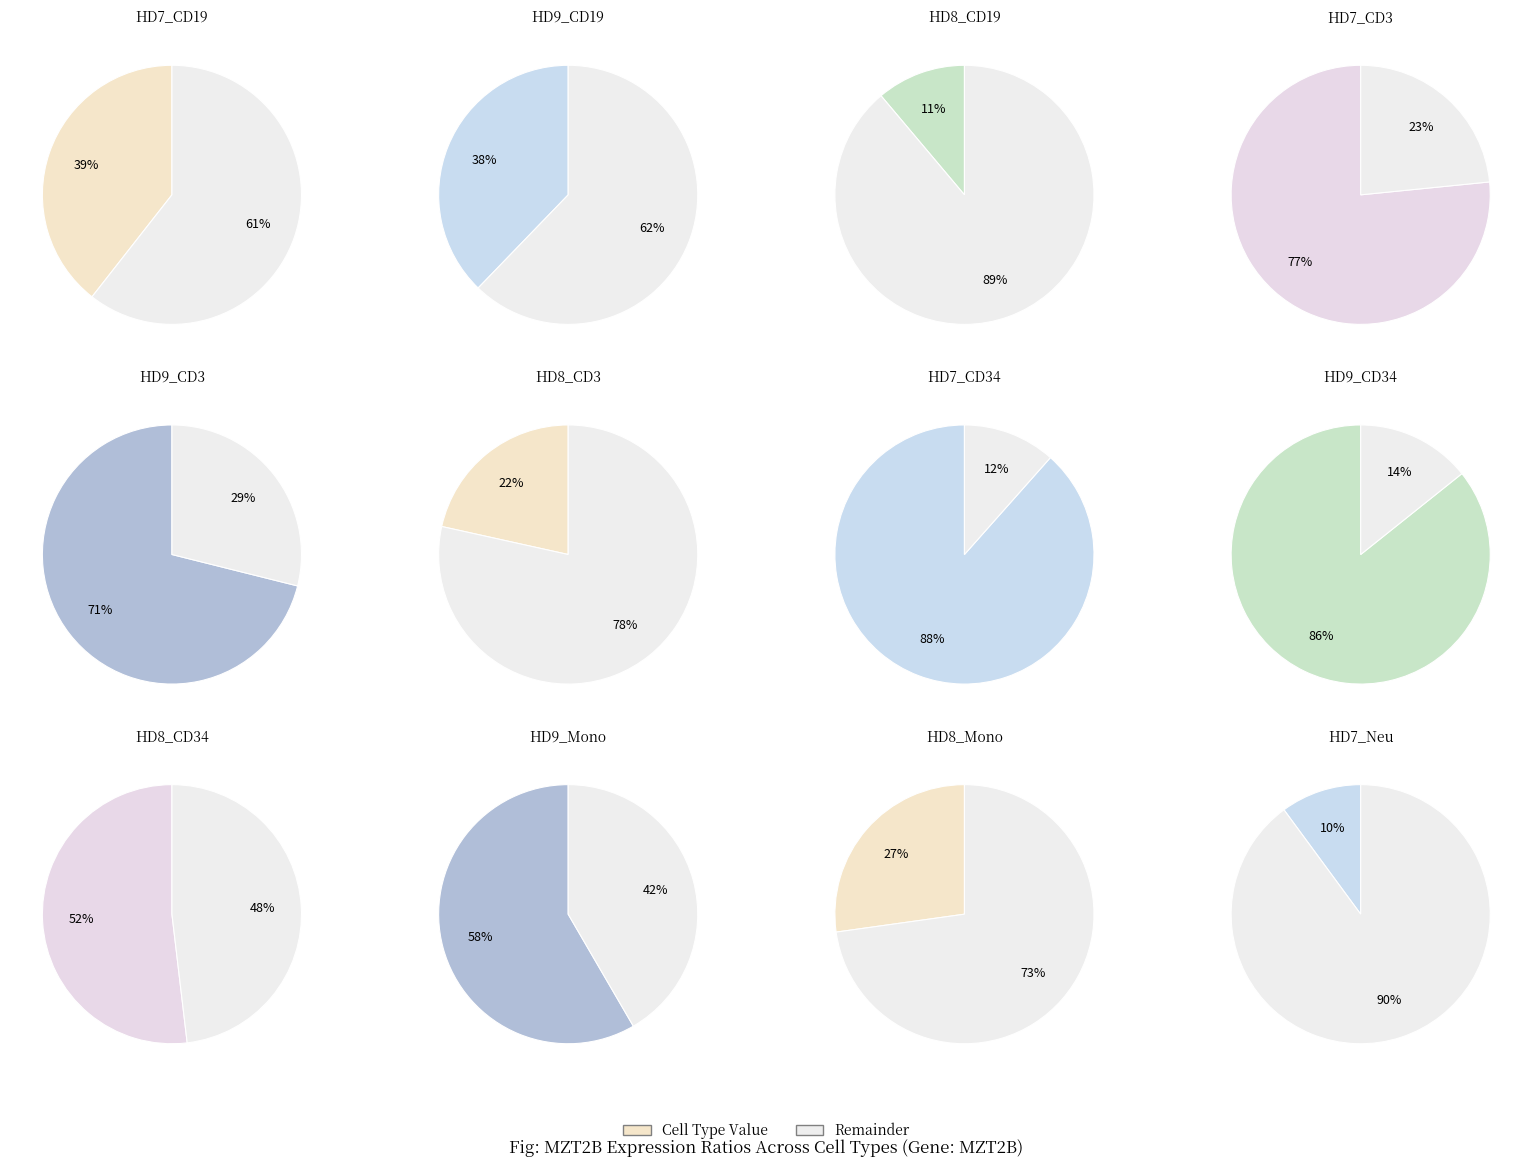

What is the change in value from HD8_CD19 to HD9_Mono?

+47.2